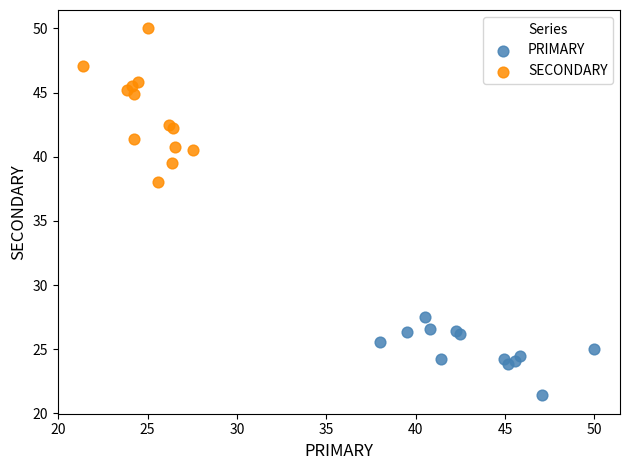

Which series has the largest Y range (max minus min)?

SECONDARY